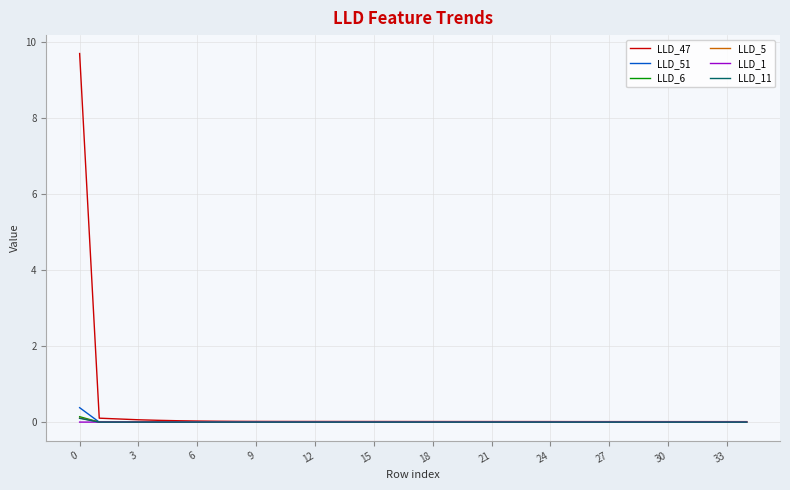

What is the greatest value displayed?

9.7